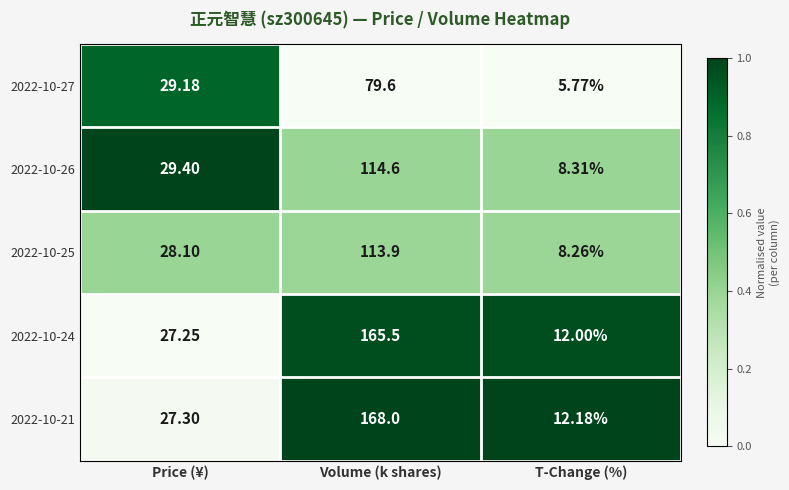

At which category is the sum across all series the highest?

Volume (k shares)